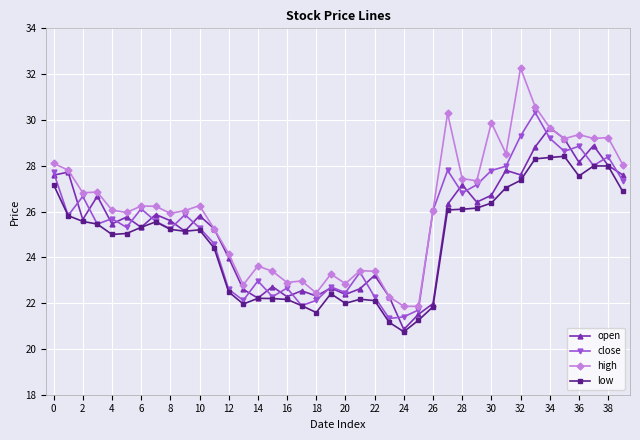

True or false: high and low cross at least once.

False